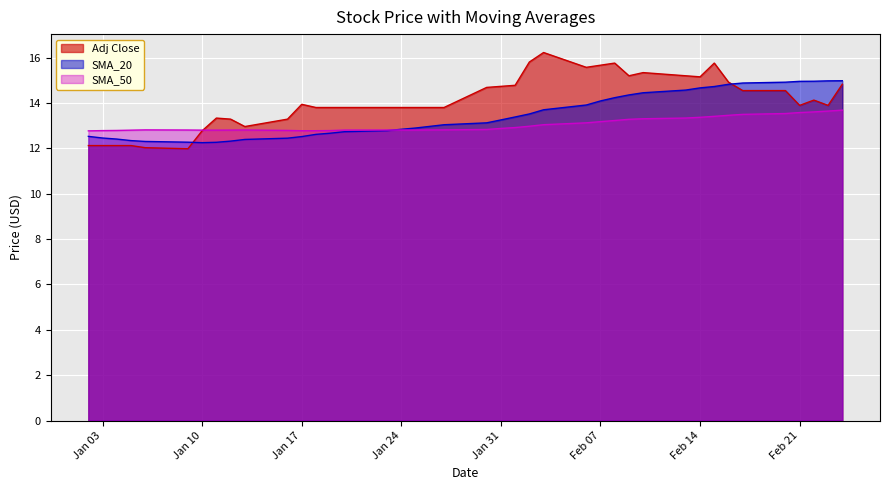

List the series in order of their peak value, lowest first.

SMA_50, SMA_20, Adj Close